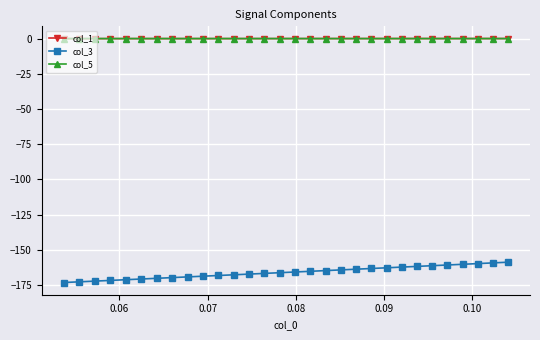

Which series has the widest spread of values?

col_3